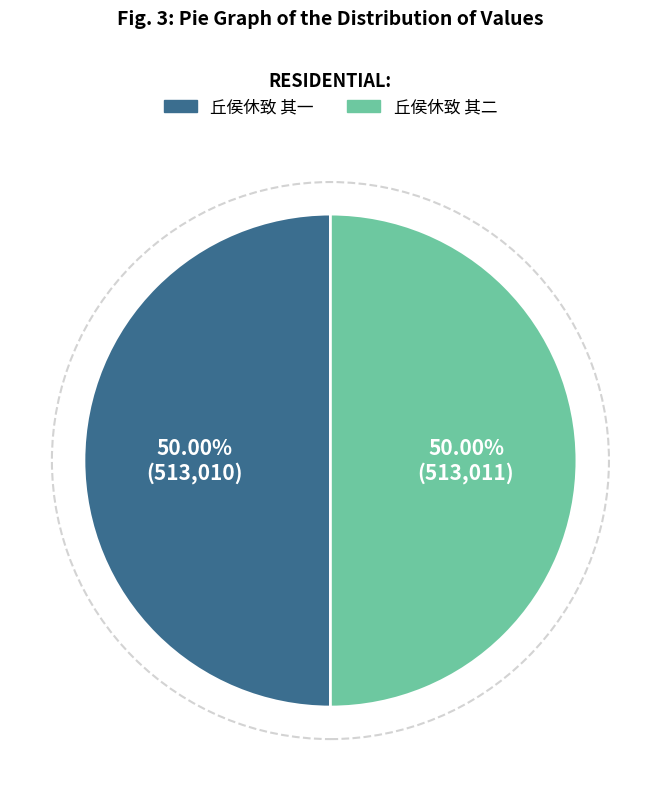

What is the ratio of the value at 丘侯休致 其二 to the value at 丘侯休致 其一?

1.0